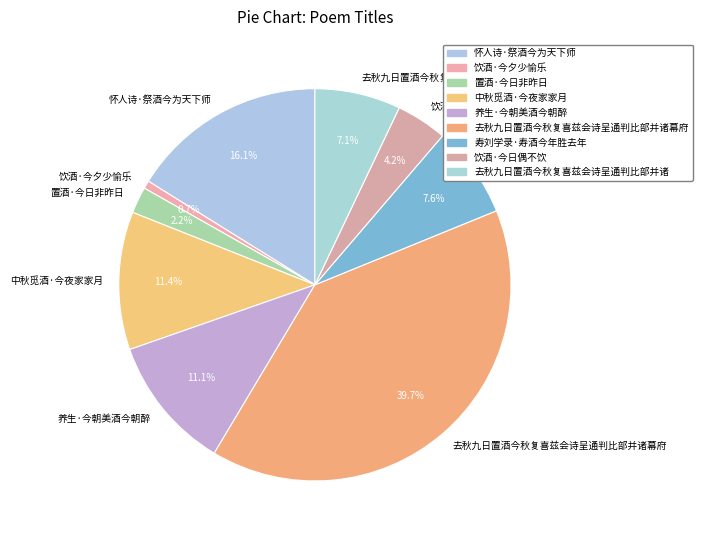

Does any single category account for the majority?

No